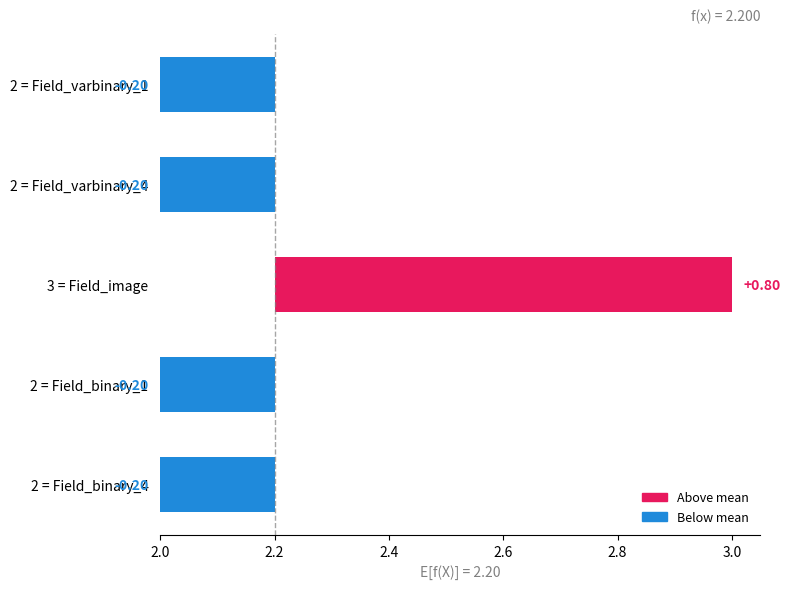

Approximately how many times larger is the value at Field_varbinary_1 compared to Field_binary_1?

1.0